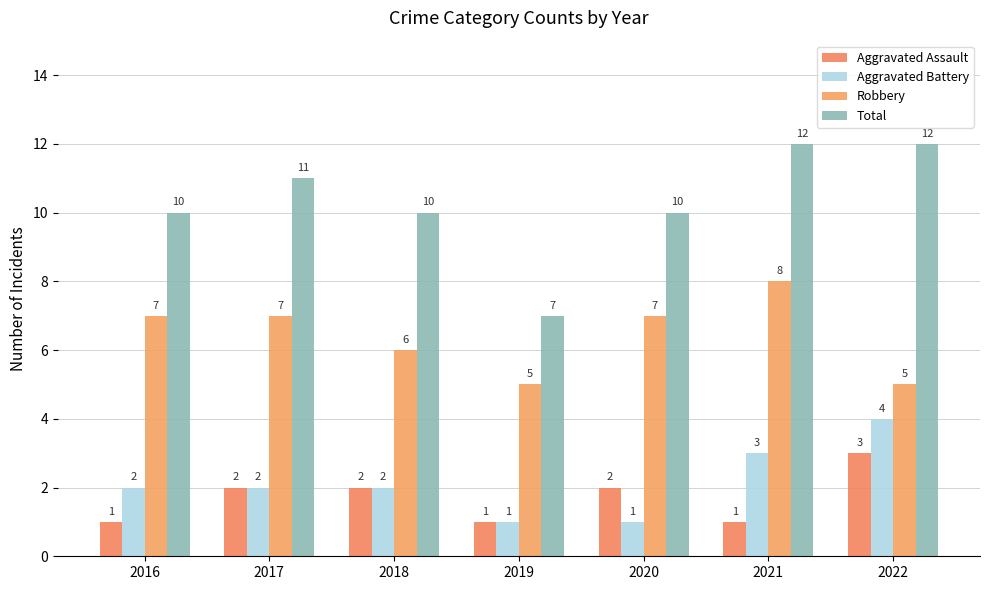

Which series has the largest total across all categories?

Total